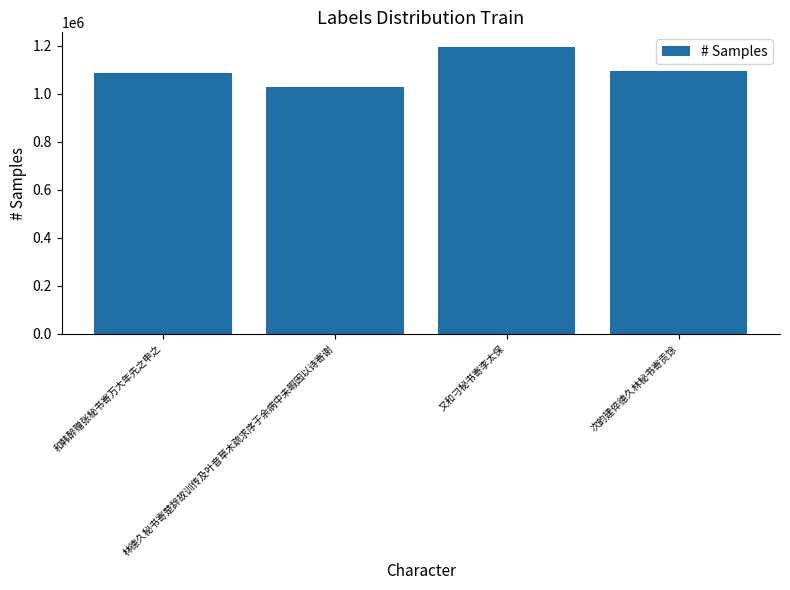

How many bars are there in total?

4